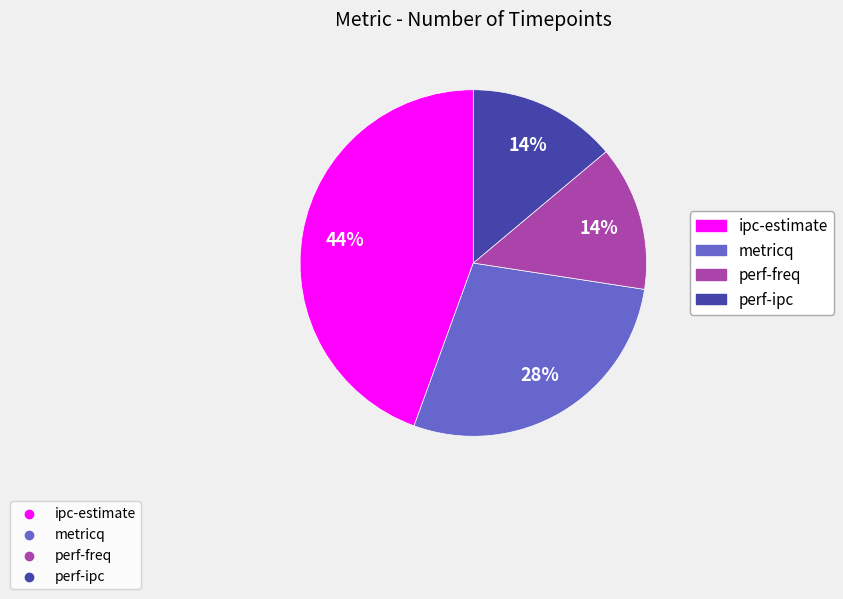

Does any single category account for the majority?

No